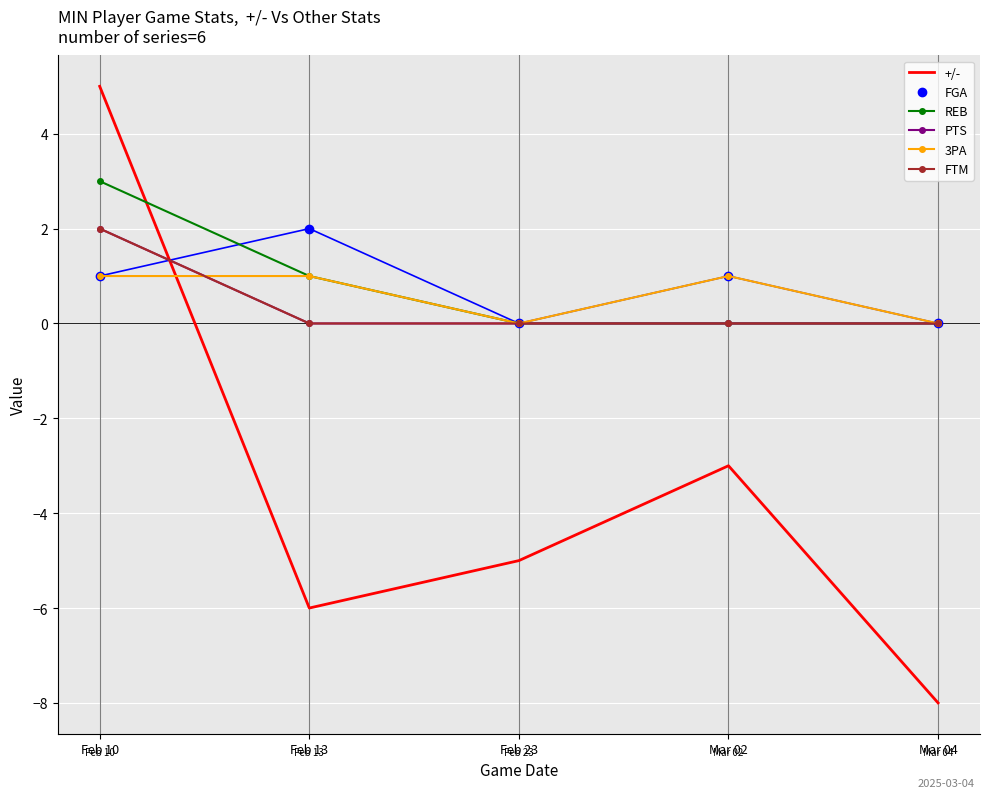

What is the maximum value shown in the chart?

5